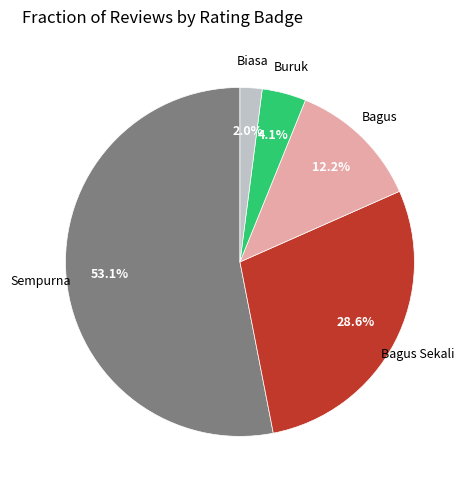

Count the number of slices in the pie.

5